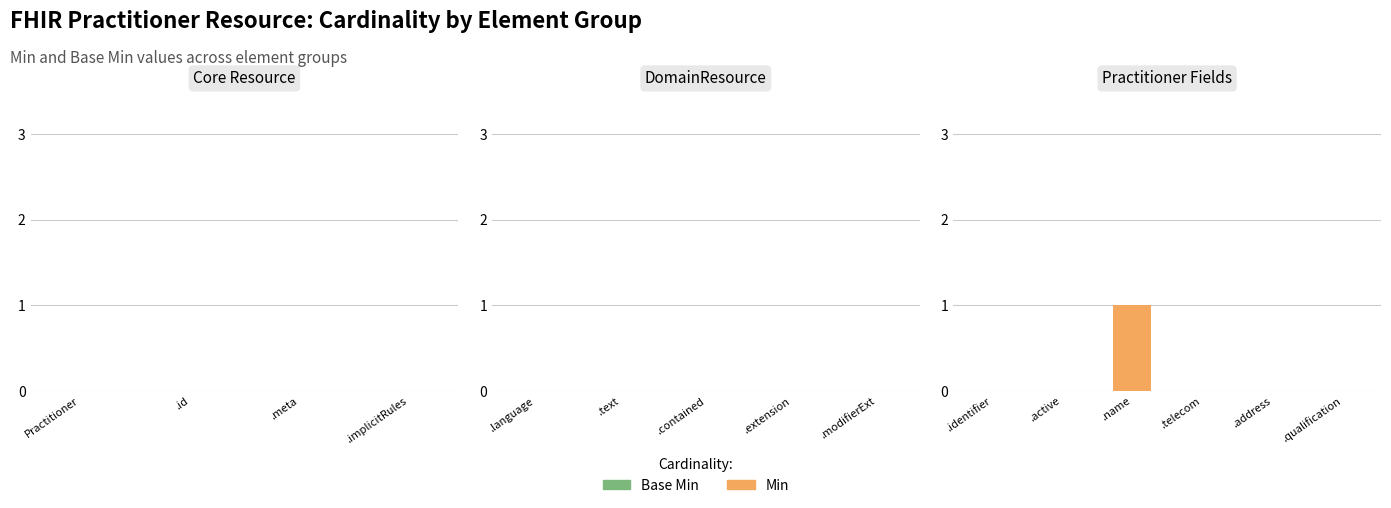

The chart shows a value of 1 at .identifier. True or false?

False